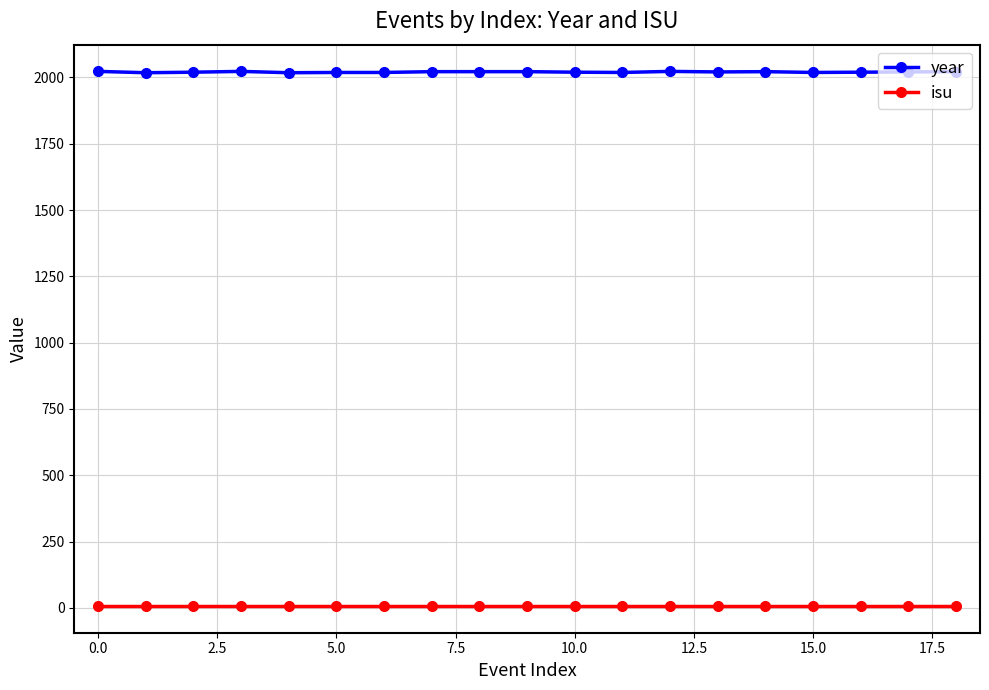

True or false: year and isu intersect in this chart.

False